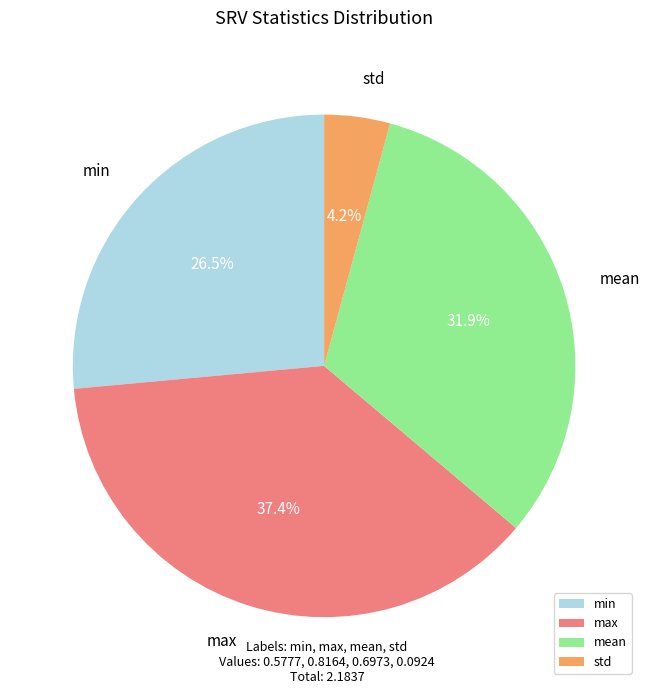

Does mean represent more than half of the total?

No